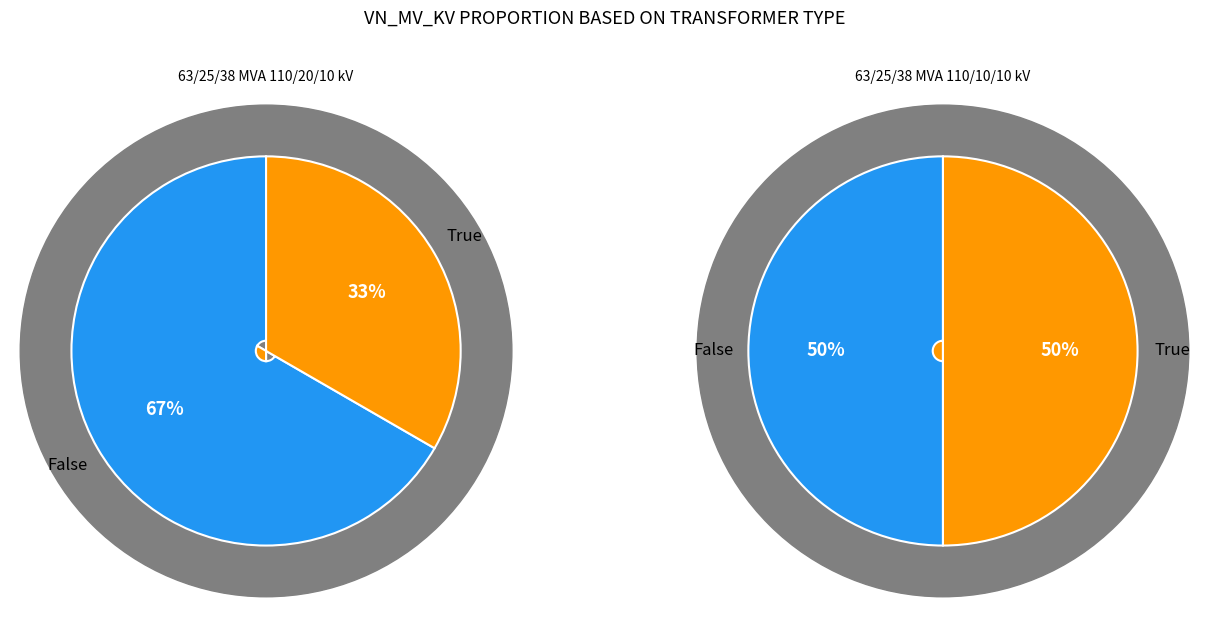

Rank the series by their maximum value, from lowest to highest.

63/25/38 MVA 110/10/10 kV, 63/25/38 MVA 110/20/10 kV